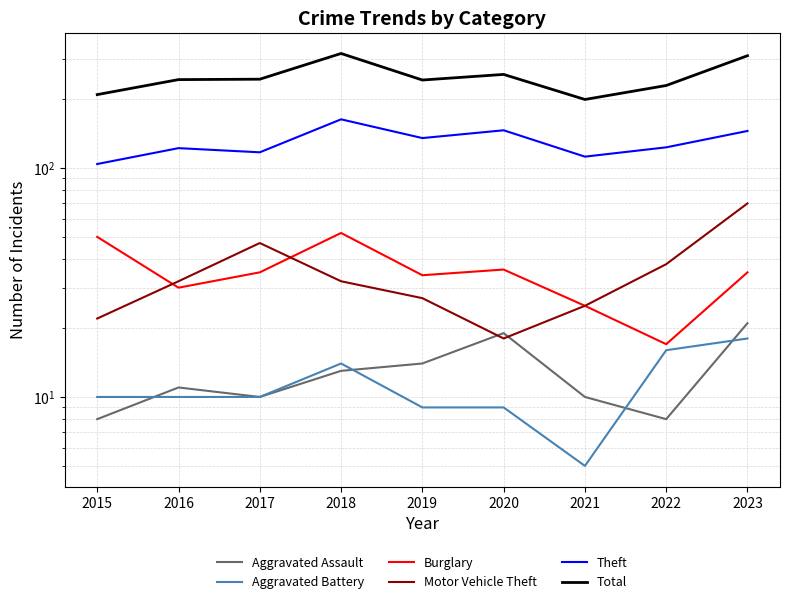

How many values in the Total series are below 243?

4